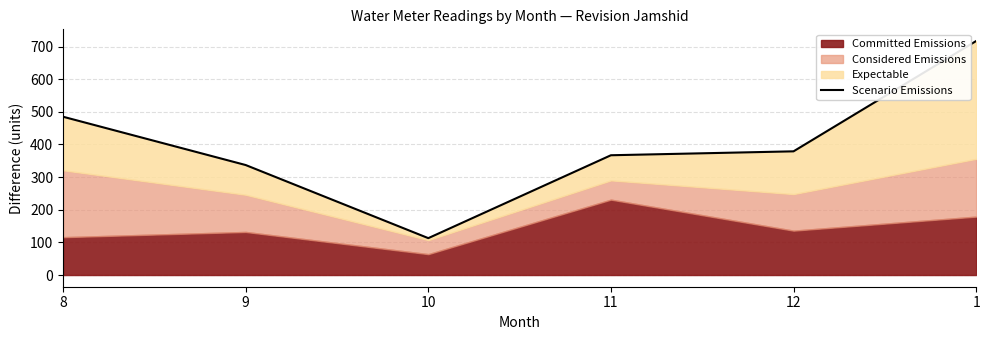

True or false: the data has more than 0 interior local peaks.

False